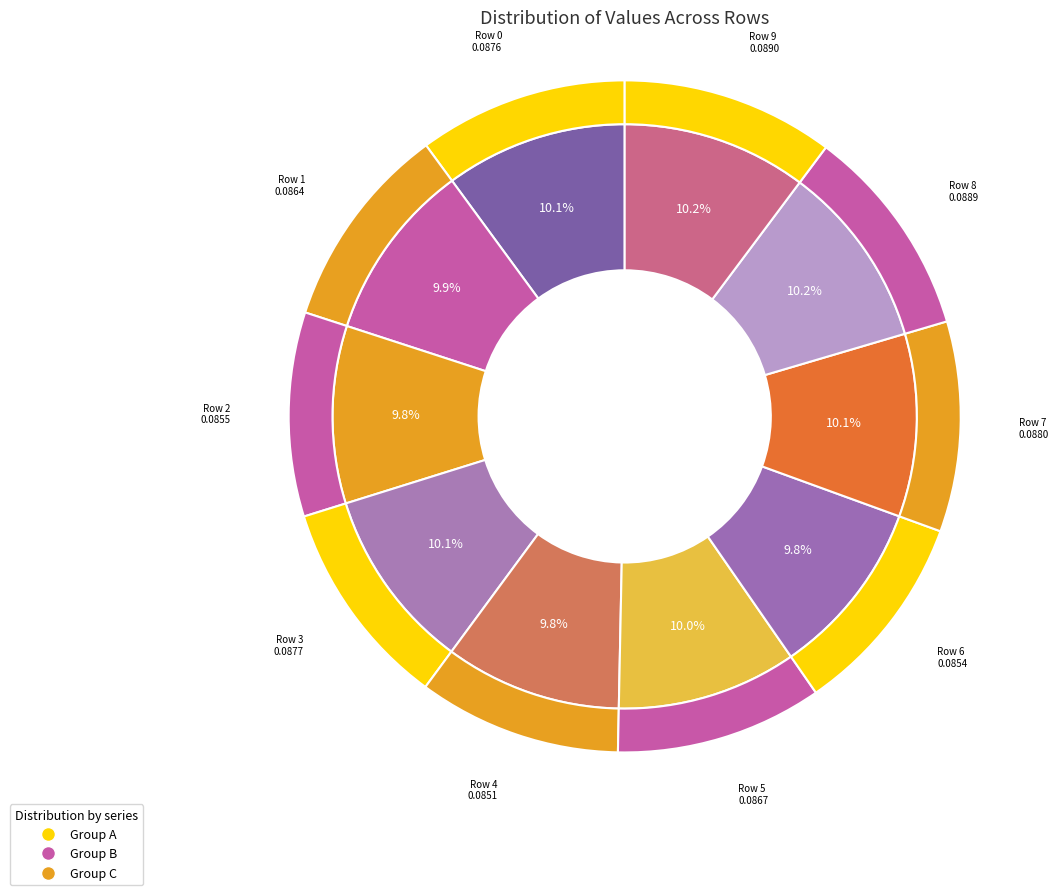

To the nearest percent, what percentage of the pie is Row 6?

10%